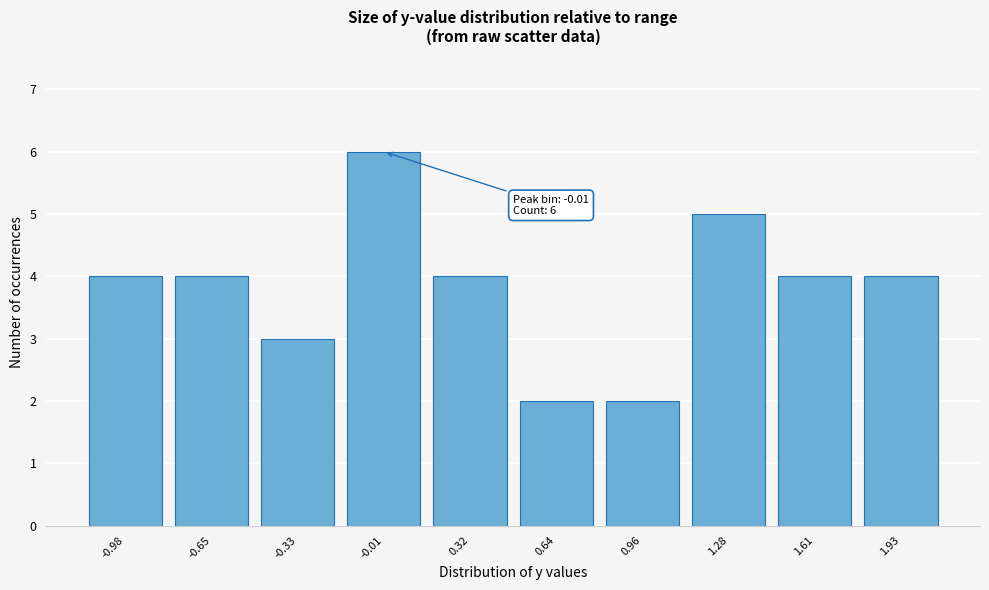

Reading left to right, transcribe all the data shown in this chart.

-0.98=4	-0.65=4	-0.33=3	-0.01=6	0.32=4	0.64=2	0.96=2	1.28=5	1.61=4	1.93=4